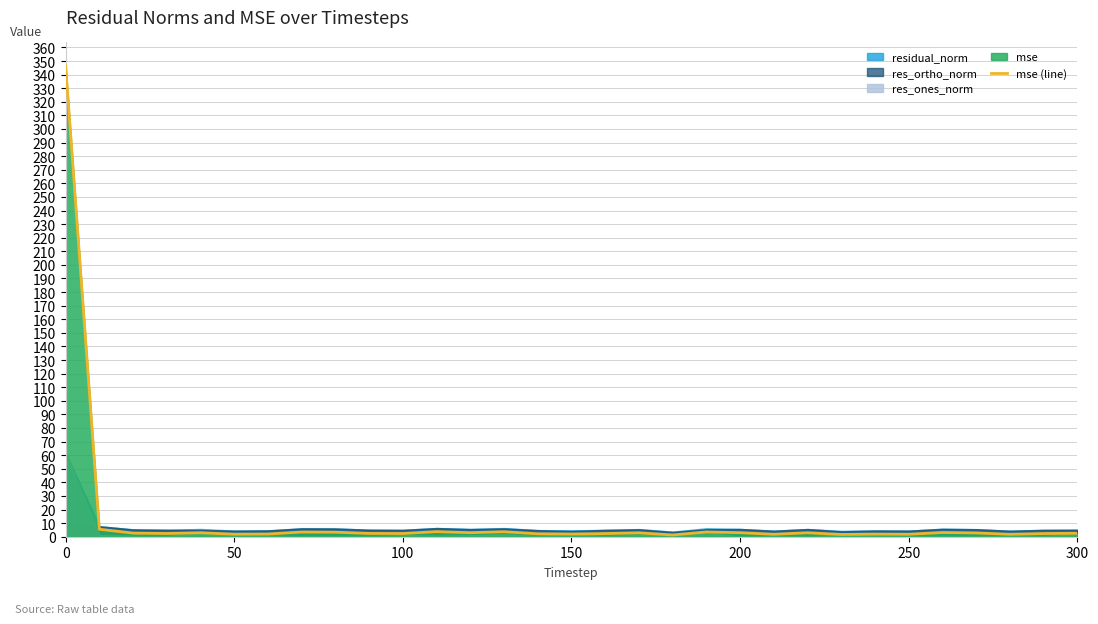

The chart shows a value of 1.8 at 200. True or false?

False